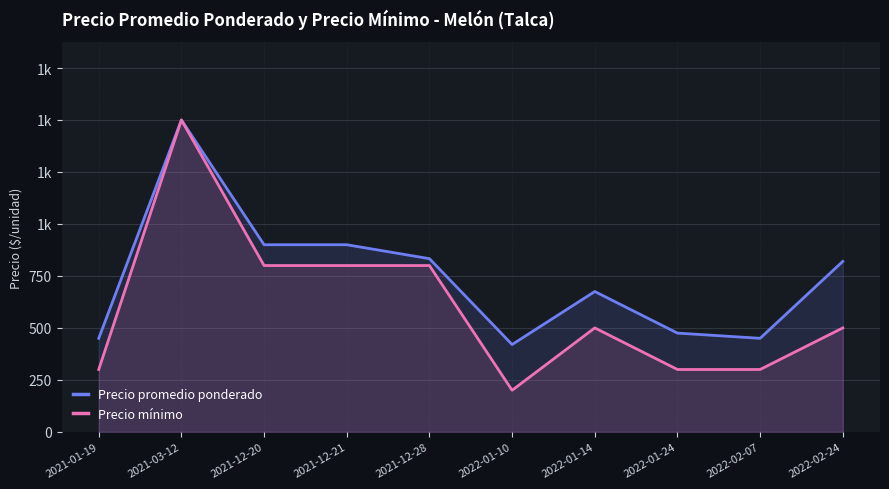

How many values in the Precio mínimo series exceed 500?

4